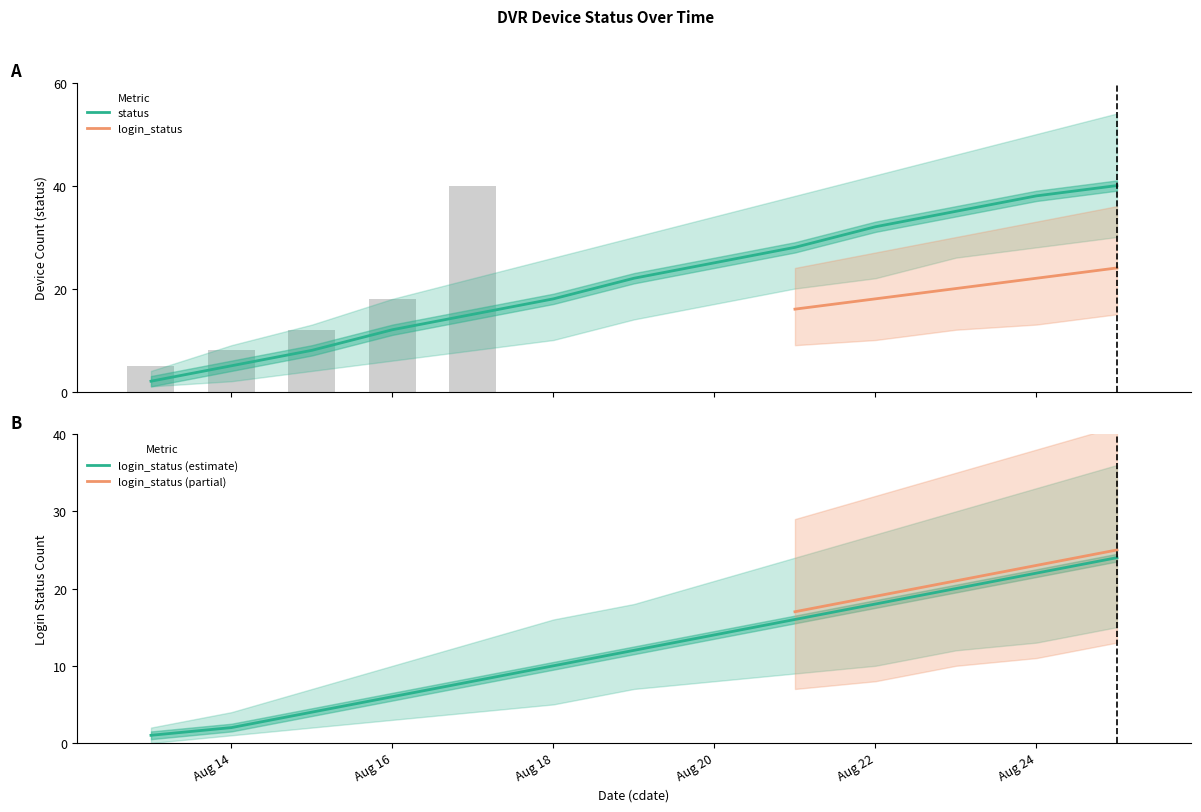

How many data points in status_upper are above 30?

6